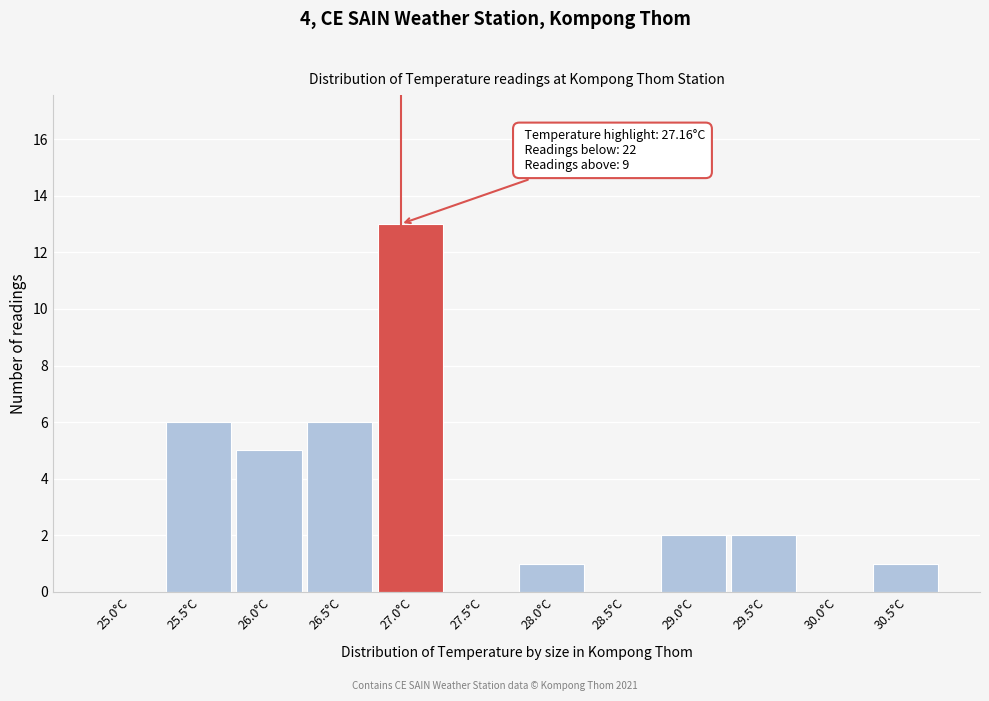

Reading left to right, transcribe all the data shown in this chart.

25.0°C=0	25.5°C=6	26.0°C=5	26.5°C=6	27.0°C=13	27.5°C=0	28.0°C=1	28.5°C=0	29.0°C=2	29.5°C=2	30.0°C=0	30.5°C=1